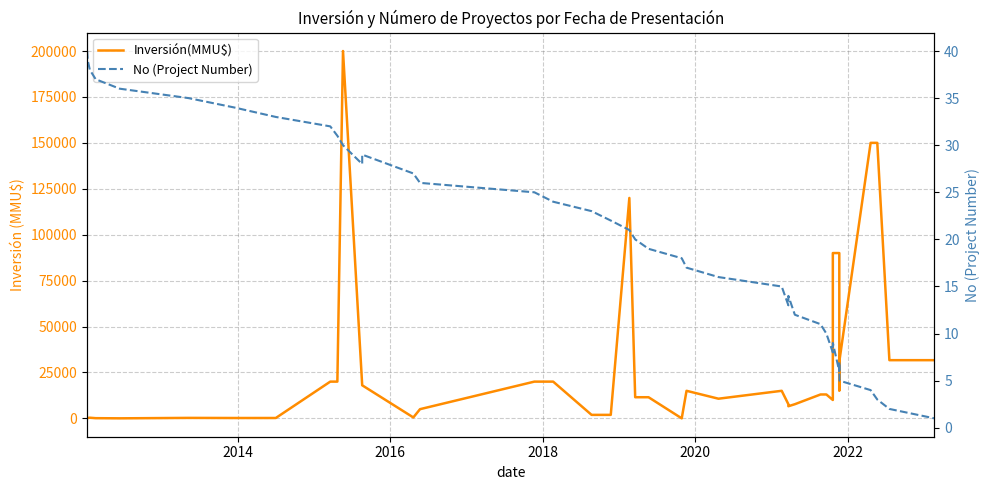

True or false: Inversión(MMU$) and No (Project Number) intersect in this chart.

True